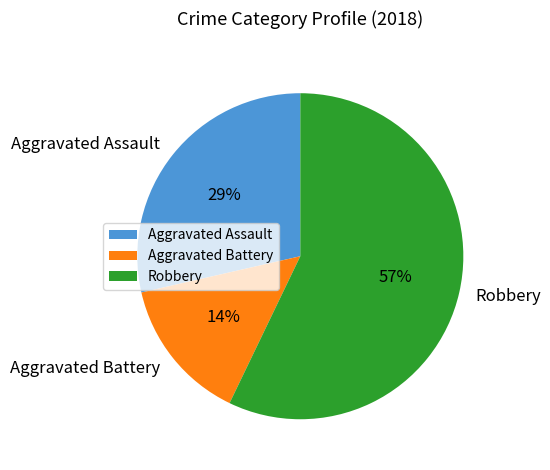

What percentage is the Aggravated Battery slice, to the nearest percent?

14%